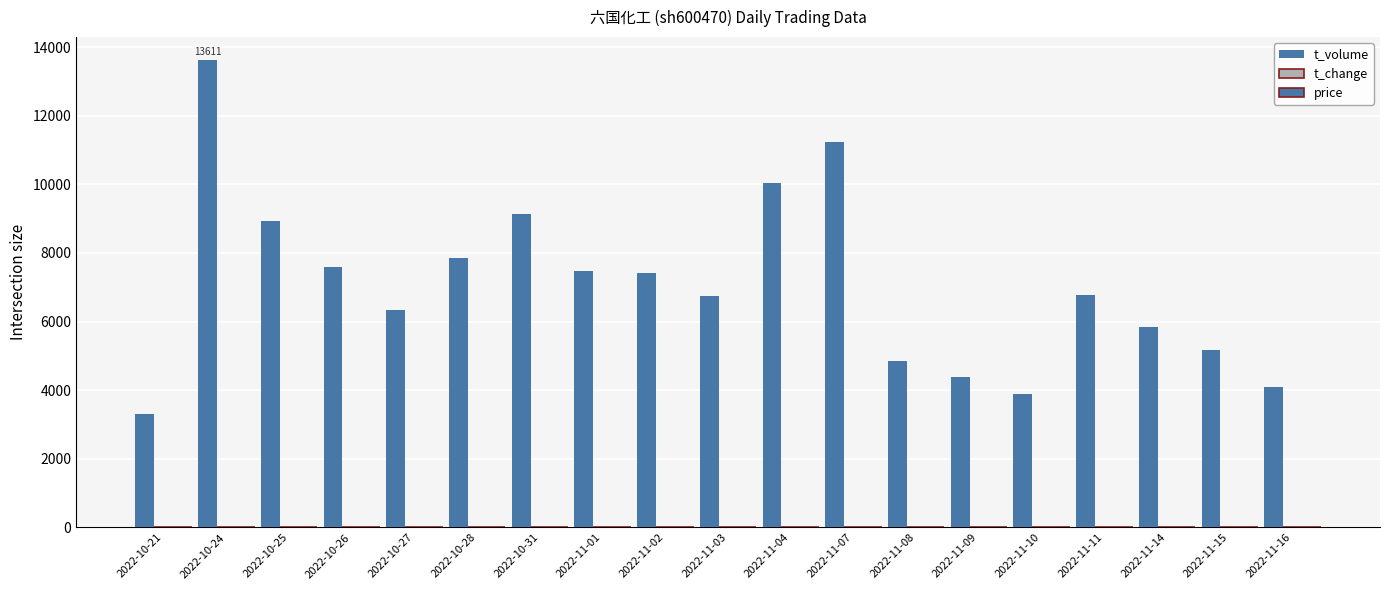

Is it true that t_change equals 2.4 at 2022-10-28?

True